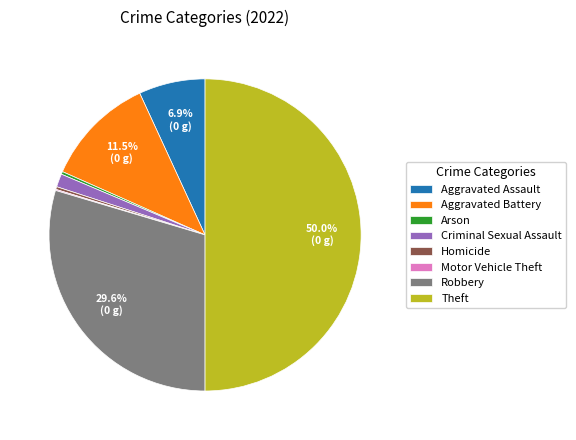

What is the largest slice in the pie chart?

Theft